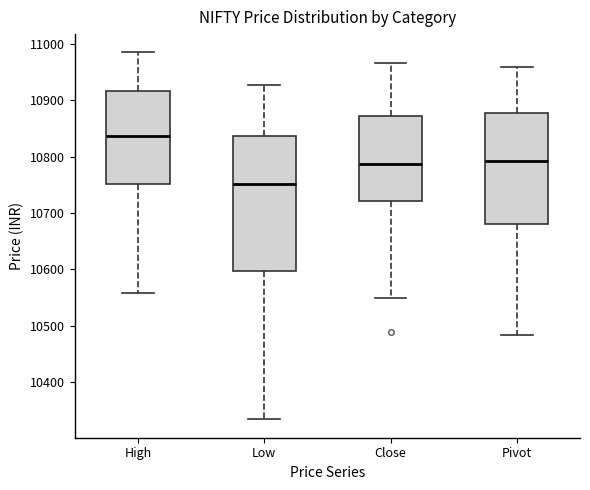

Reading left to right, read every box against the y-axis: the position of its median line, the range the box covers, and the ends of its whiskers. The values are not printed on the chart, so give them approximately, as read against the axis.

High: median 10840, box 10750 to 10920, whiskers 10560 to 10990
Low: median 10750, box 10600 to 10840, whiskers 10330 to 10930
Close: median 10790, box 10720 to 10870, whiskers 10550 to 10970
Pivot: median 10790, box 10680 to 10880, whiskers 10480 to 10960